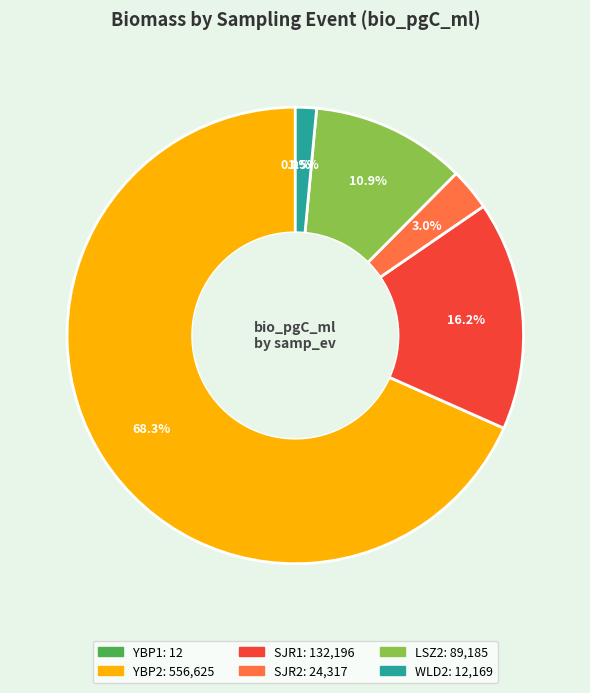

What percentage do SJR1 and YBP2 together represent?

84.6%